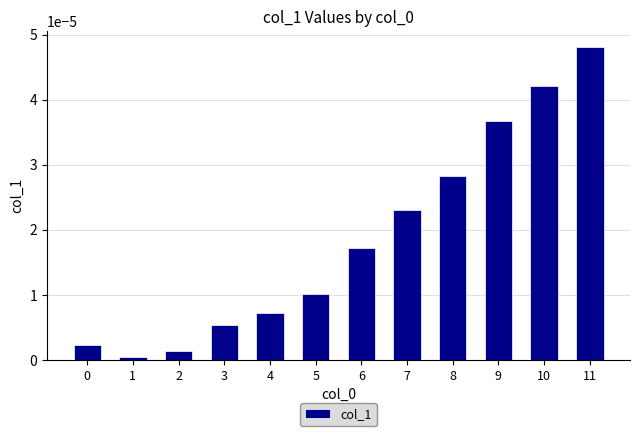

Does the chart contain stacked bars?

No